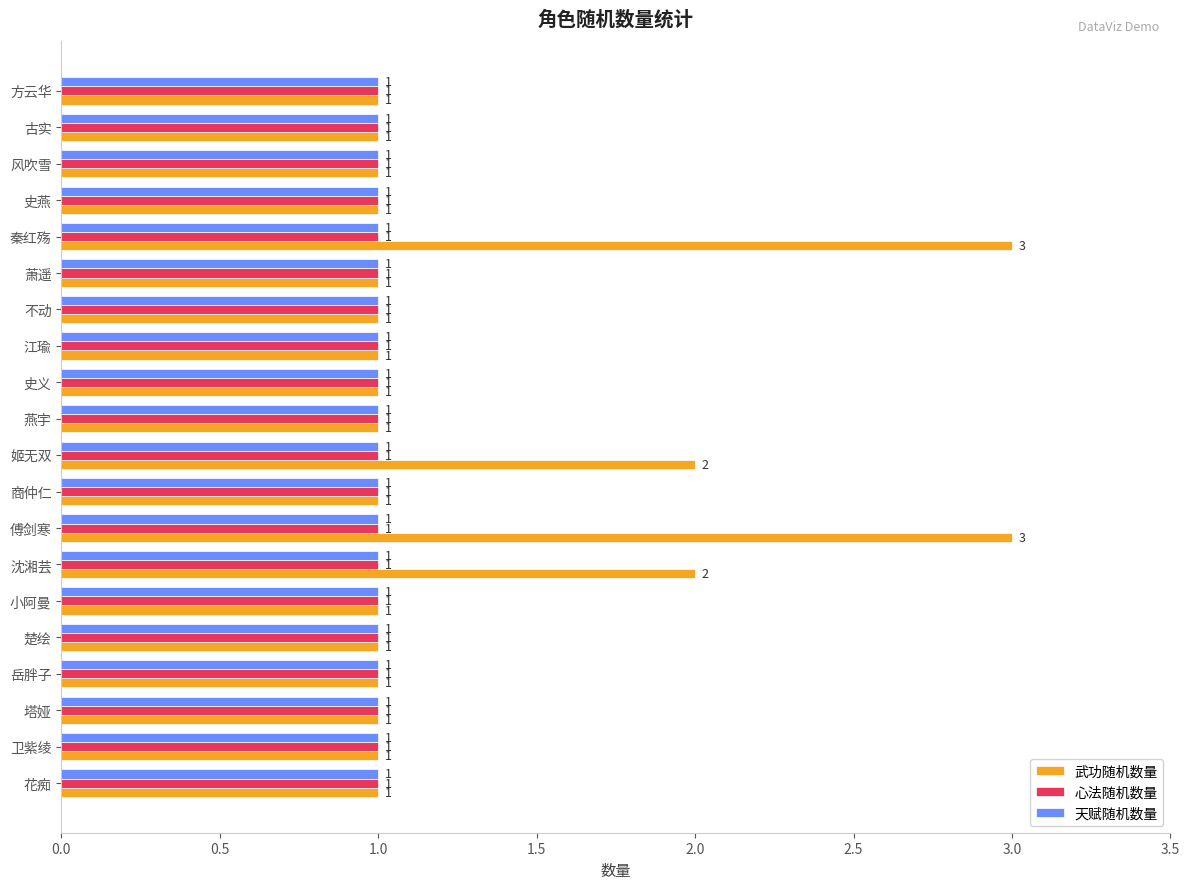

True or false: 武功随机数量 has a value of 2 at 商仲仁.

False